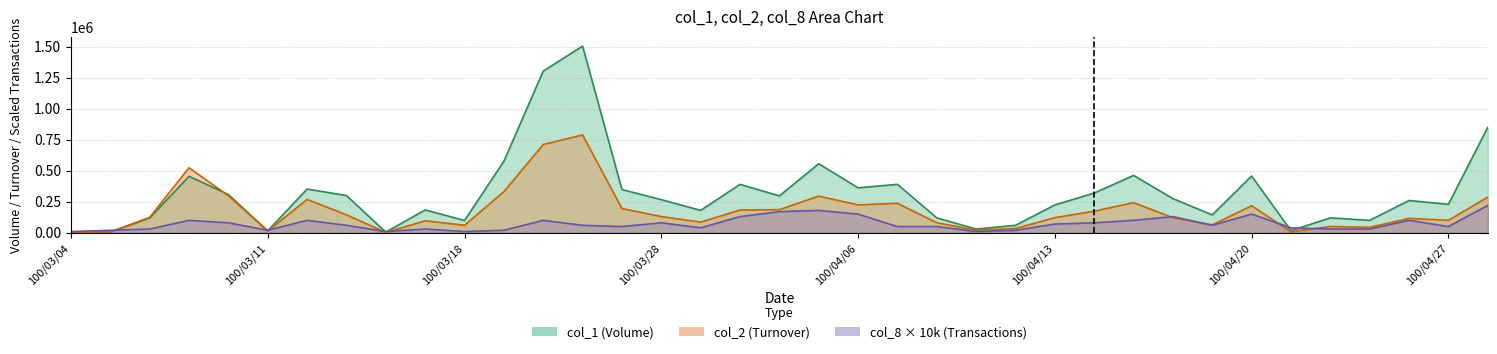

Does the chart have visible grid lines?

Yes